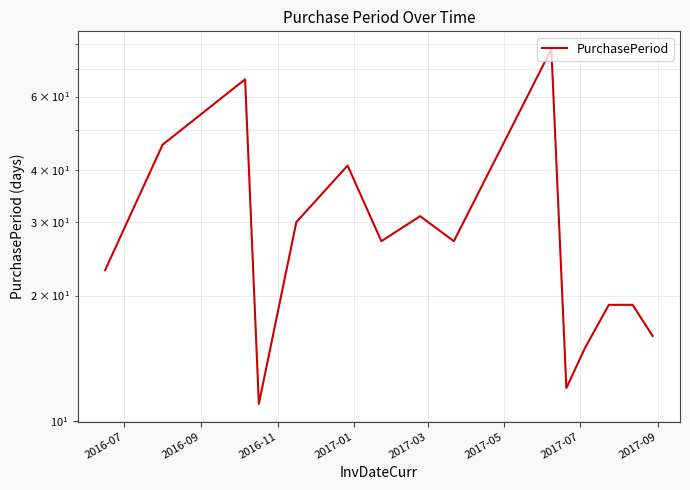

What is the value of the 6th point from the left?

41